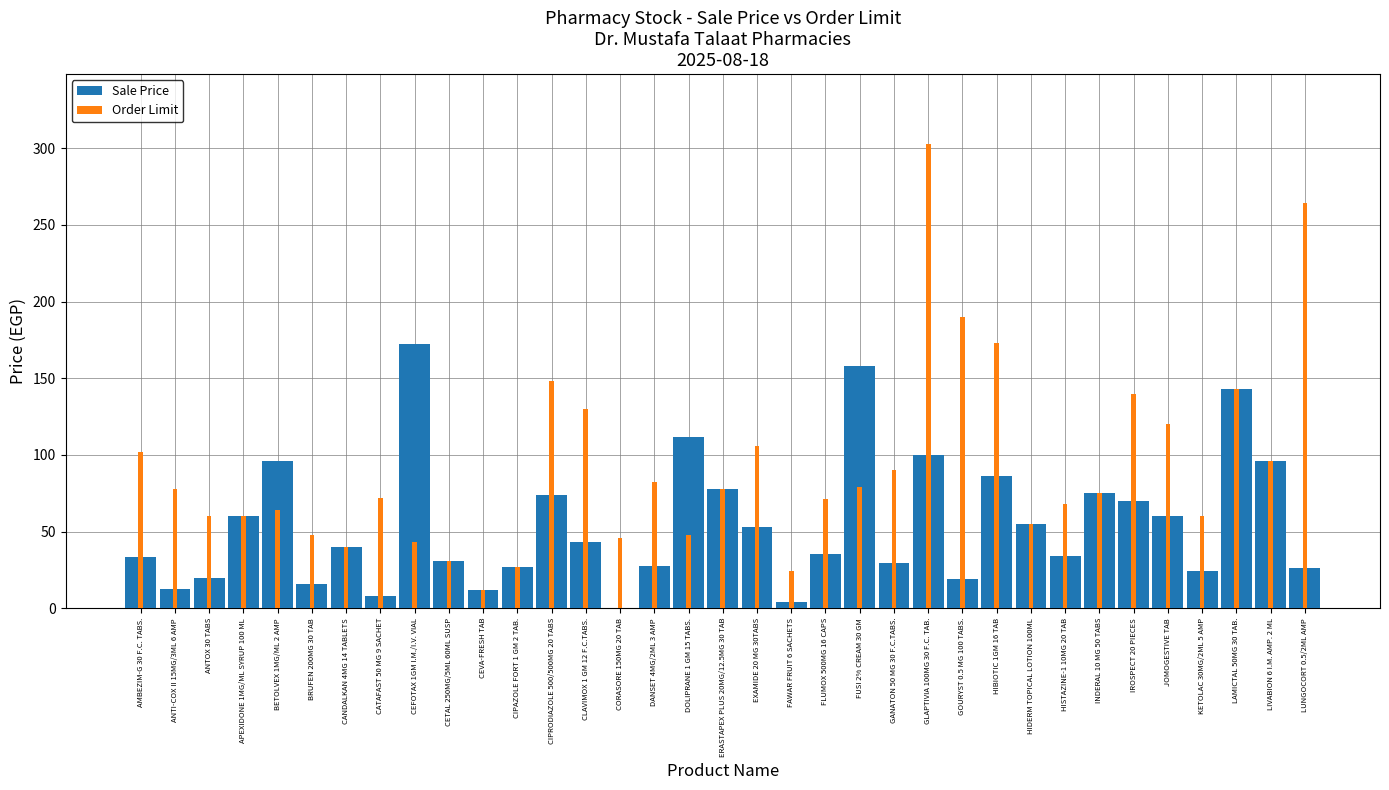

Is the value of Order Limit at BRUFEN 200MG 30 TAB greater than the value of Sale Price at FAWAR FRUIT 6 SACHETS?

Yes